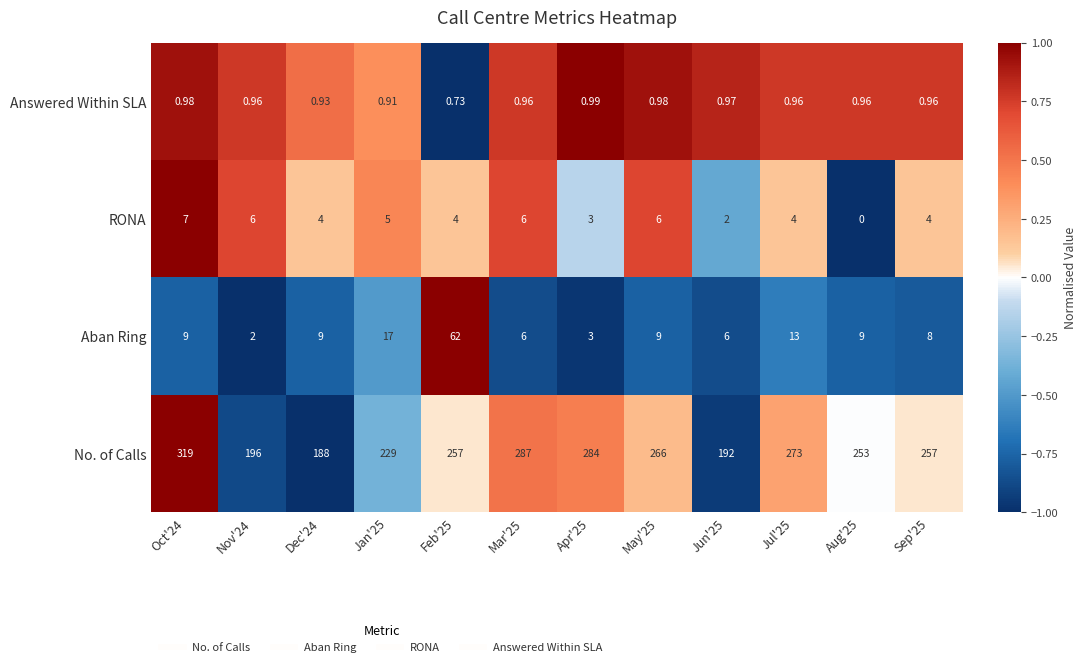

Which series has the largest range (max minus min)?

No. of Calls